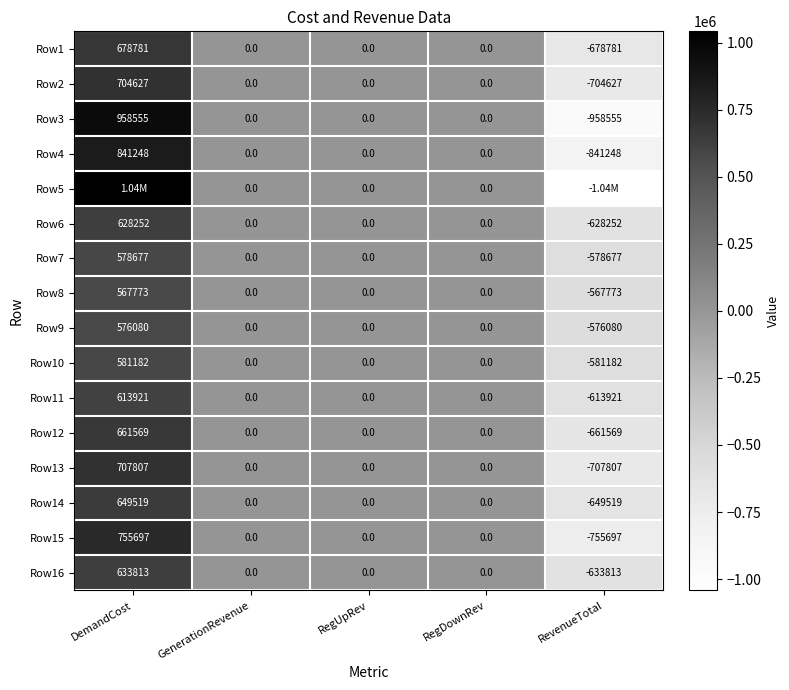

Where does the Row2 series first go above 0?

DemandCost